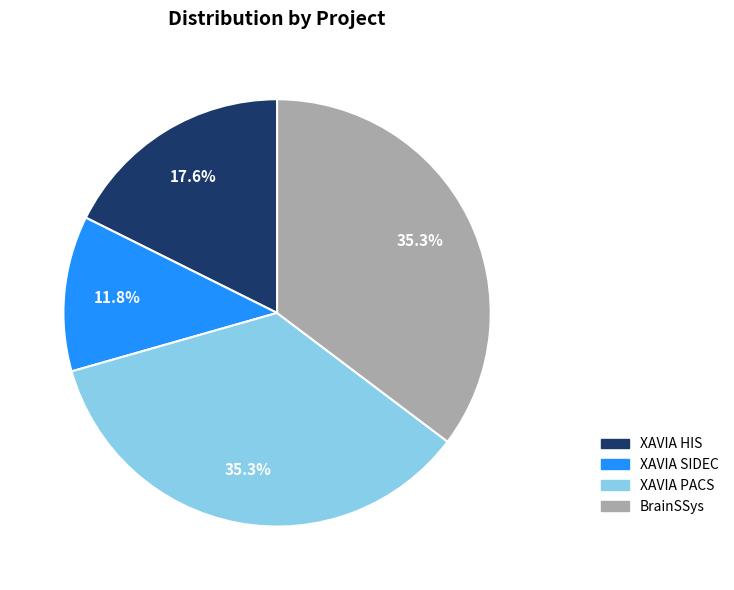

Approximately how many times larger is the value at XAVIA PACS compared to XAVIA HIS?

2.0